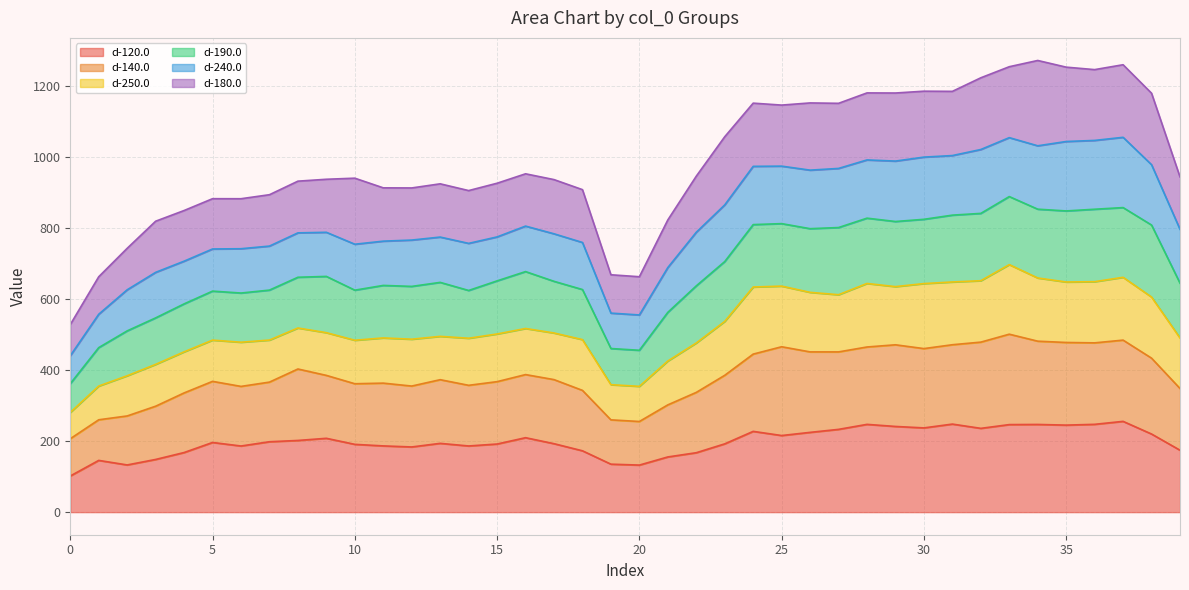

What is the lowest value of the d-120.0 series?

101.8